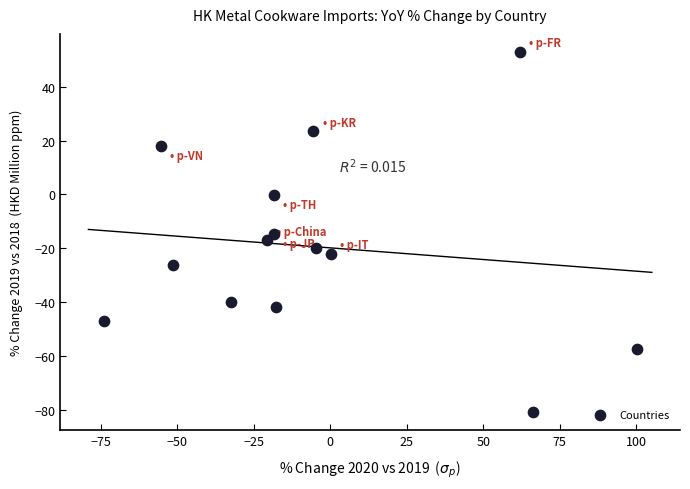

What Y value in the scatter plot is closest to -13?

-14.5